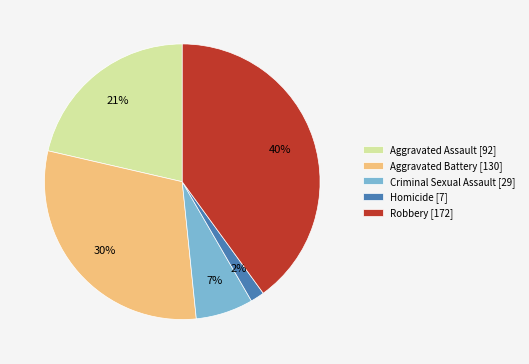

Rank the categories by value from lowest to highest.

Homicide, Criminal Sexual Assault, Aggravated Assault, Aggravated Battery, Robbery